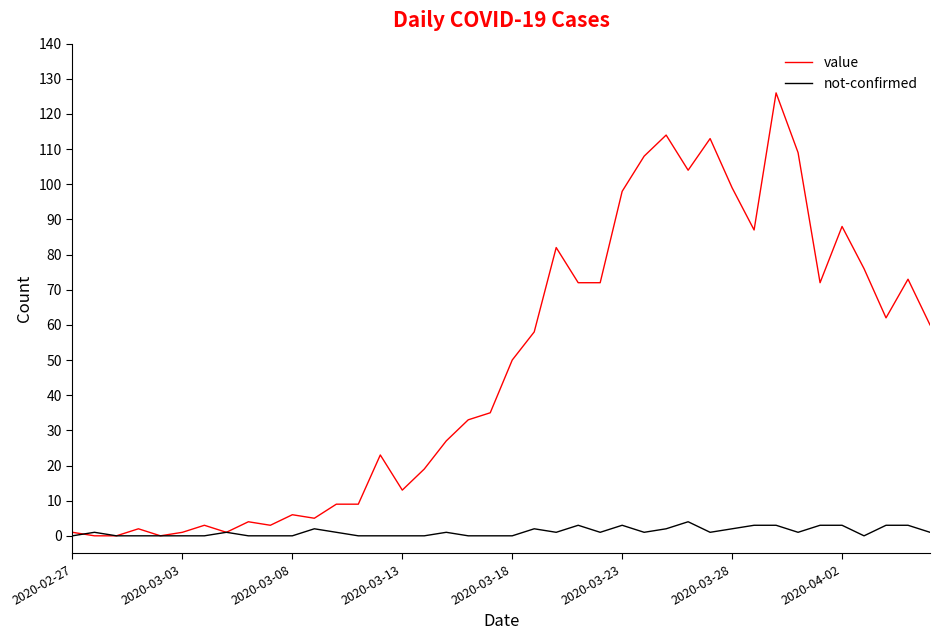

List the series in order of their peak value, highest first.

value, not-confirmed